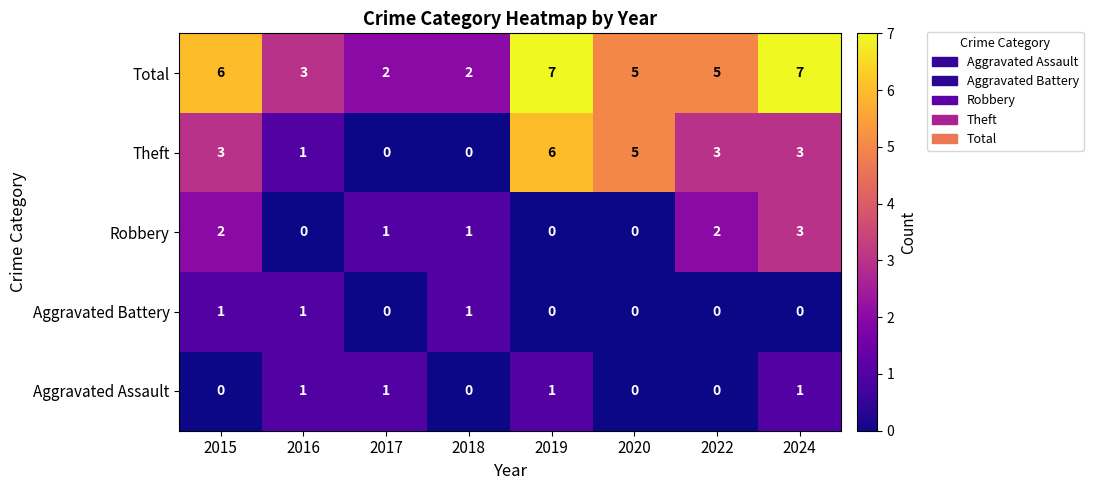

What is the difference between the highest and lowest values at 2022?

5